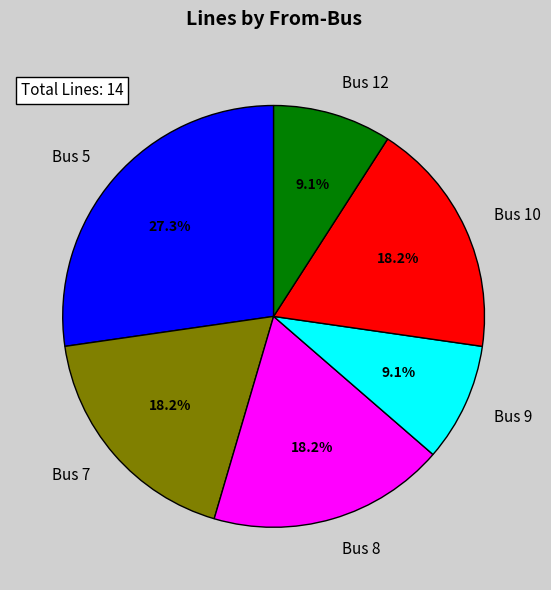

How many slices are in this pie chart?

6